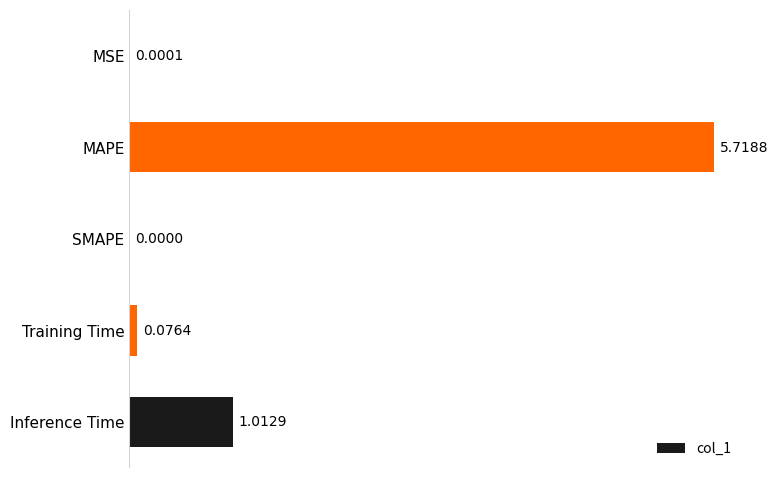

What is the sum of all values?

6.8